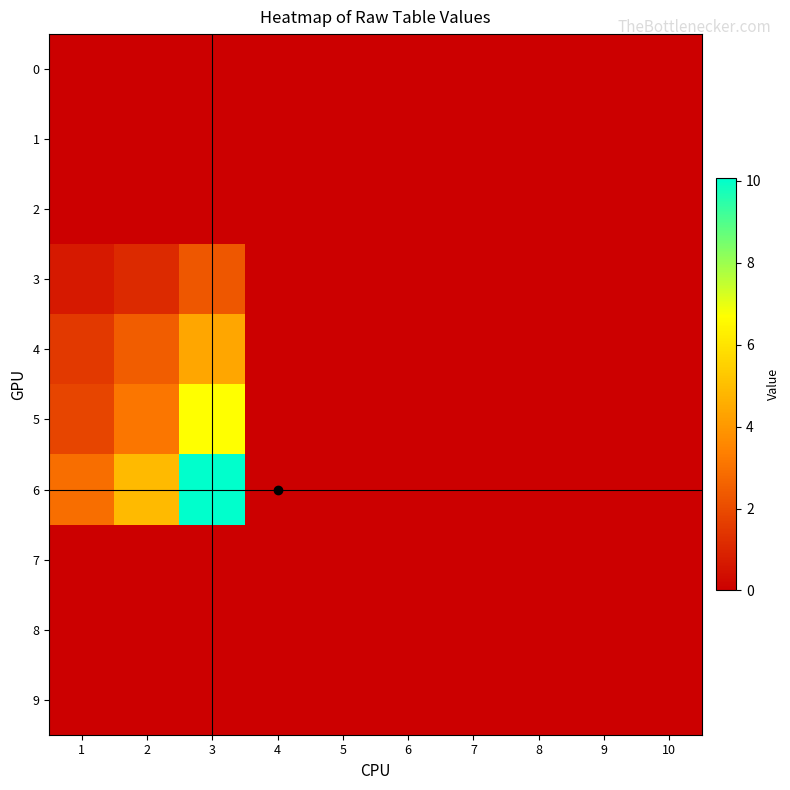

Reading left to right, what are all the values shown in this chart?

0: 1=0.0	2=0.0	3=0.0	4=0.0	5=0.0	6=0.0	7=0.0	8=0.0	9=0.0	10=0.0
1: 1=0.0	2=0.0	3=0.0	4=0.0	5=0.0	6=0.0	7=0.0	8=0.0	9=0.0	10=0.0
2: 1=0.0	2=0.0	3=0.0	4=0.0	5=0.0	6=0.0	7=0.0	8=0.0	9=0.0	10=0.0
3: 1=0.7	2=1.1	3=2.3	4=0.0	5=0.0	6=0.0	7=0.0	8=0.0	9=0.0	10=0.0
4: 1=1.5	2=2.5	3=4.4	4=0.0	5=0.0	6=0.0	7=0.0	8=0.0	9=0.0	10=0.0
5: 1=1.8	2=3.1	3=6.7	4=0.0	5=0.0	6=0.0	7=0.0	8=0.0	9=0.0	10=0.0
6: 1=2.9	2=4.9	3=10.1	4=0.0	5=0.0	6=0.0	7=0.0	8=0.0	9=0.0	10=0.0
7: 1=0.0	2=0.0	3=0.0	4=0.0	5=0.0	6=0.0	7=0.0	8=0.0	9=0.0	10=0.0
8: 1=0.0	2=0.0	3=0.0	4=0.0	5=0.0	6=0.0	7=0.0	8=0.0	9=0.0	10=0.0
9: 1=0.0	2=0.0	3=0.0	4=0.0	5=0.0	6=0.0	7=0.0	8=0.0	9=0.0	10=0.0